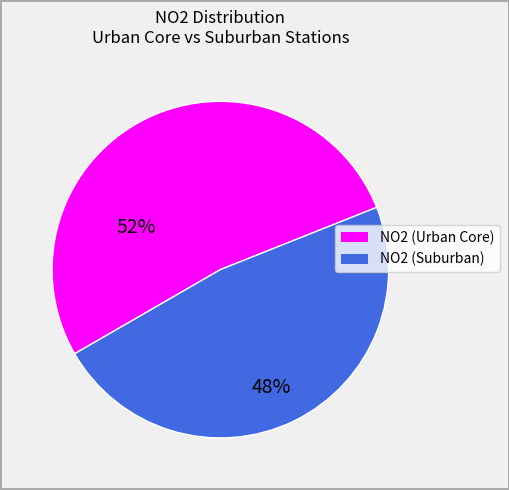

Does any single category account for the majority?

Yes